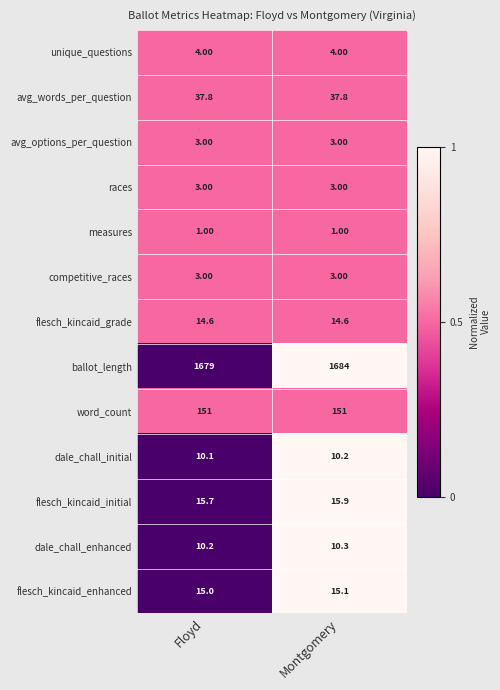

Where is dale_chall_initial nearest to the value 10?

Floyd